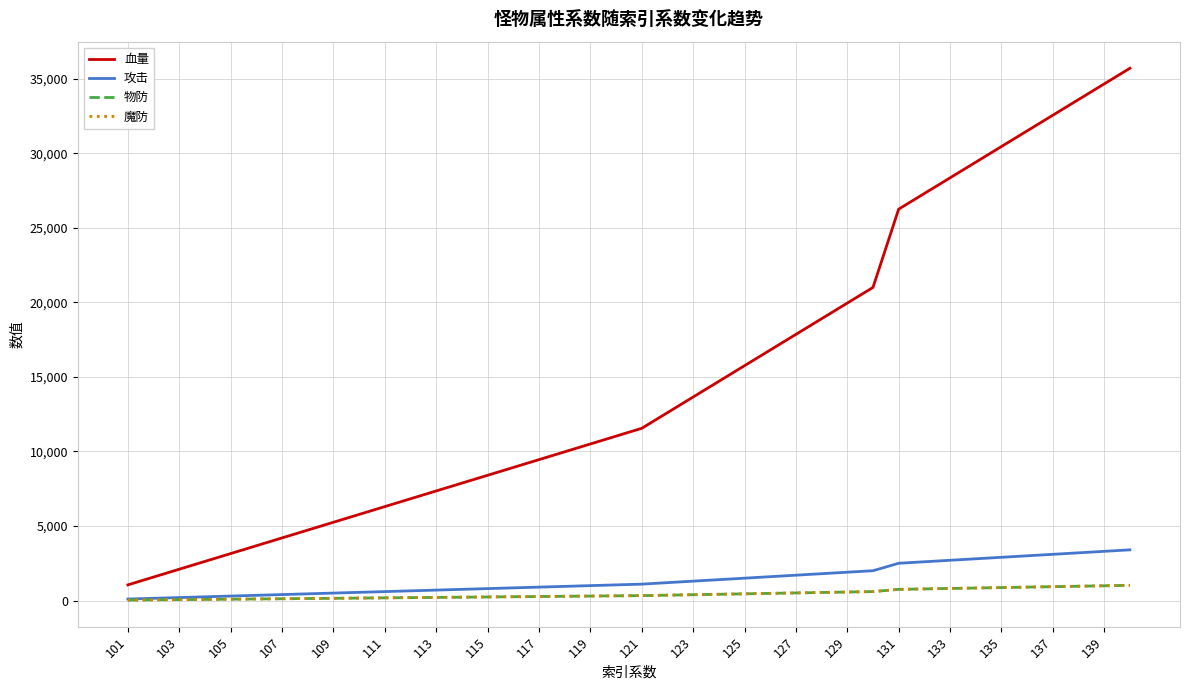

Where does the 魔防 series first go above 330?

21